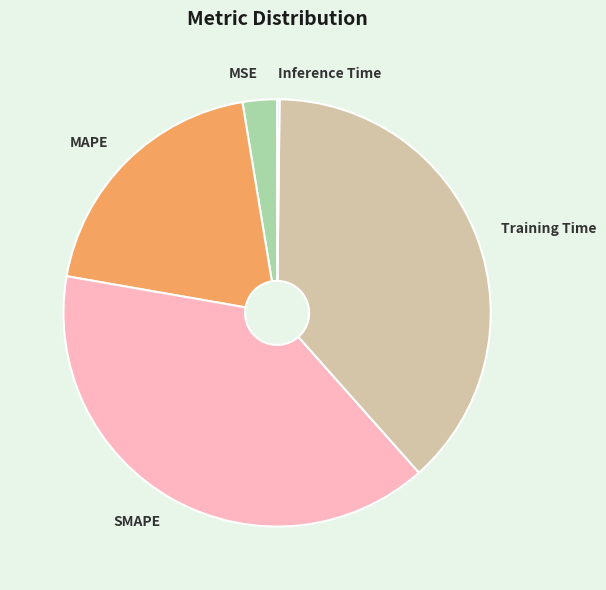

What is the largest slice in the pie chart?

SMAPE